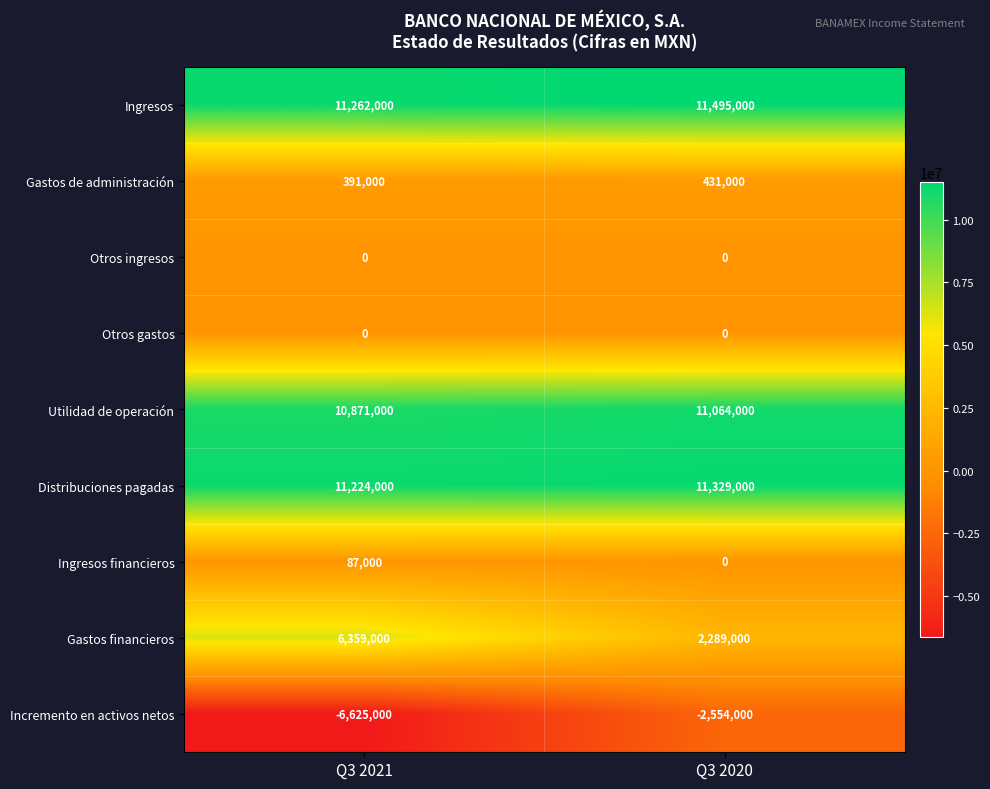

Between Q3 2021 and Q3 2020, which series saw the biggest shift?

Incremento en activos netos